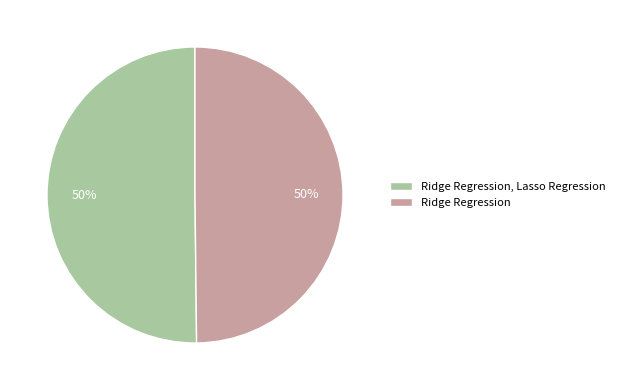

Combined, do Ridge Regression and Ridge Regression, Lasso Regression account for over 50%?

Yes